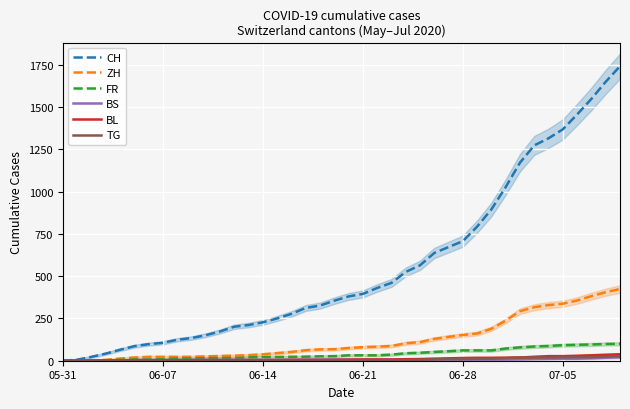

How many data points in ZH are less than 75?

20